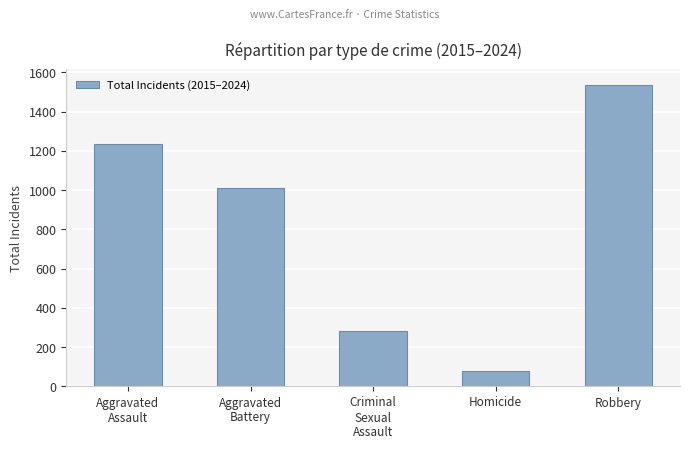

Rank the categories by value from highest to lowest.

Robbery, Aggravated
Assault, Aggravated
Battery, Criminal
Sexual
Assault, Homicide